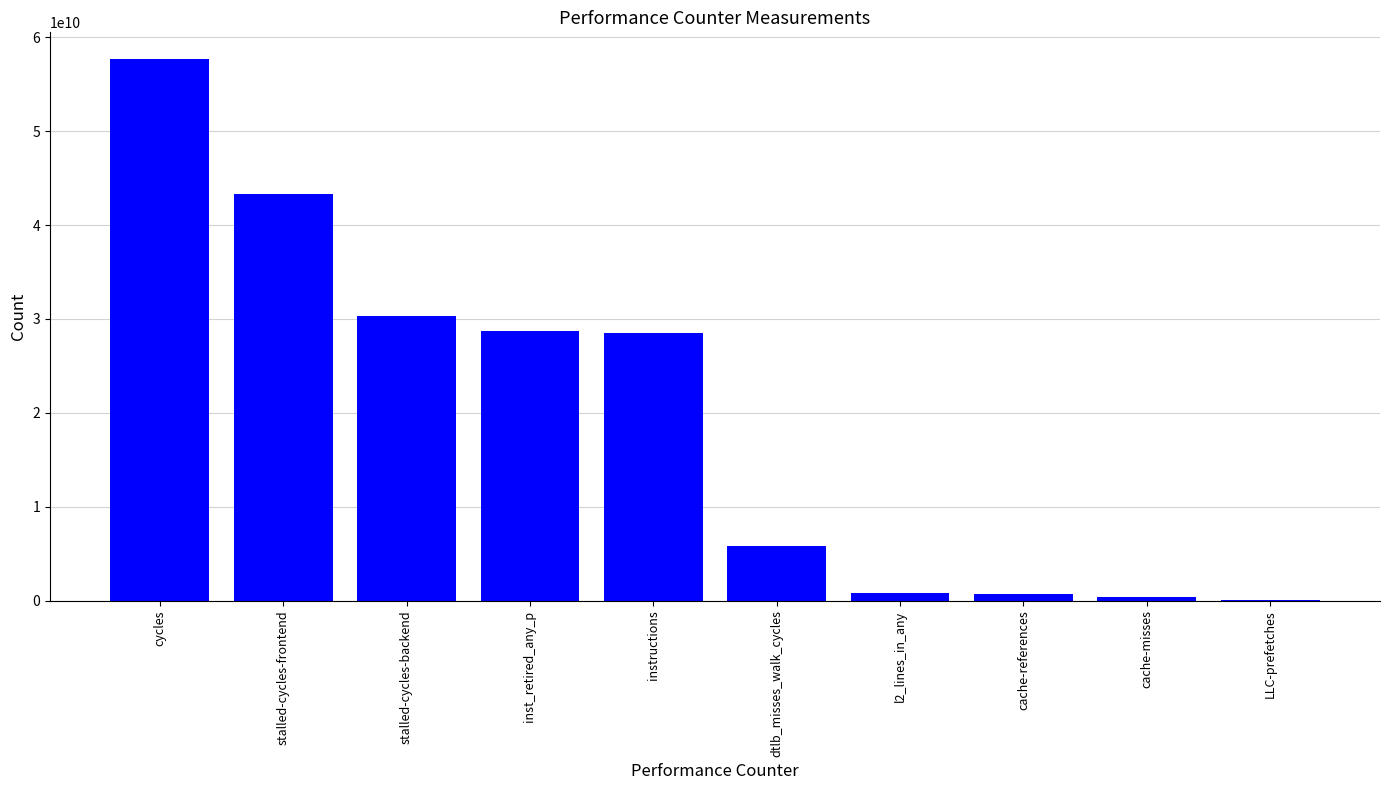

Count the number of categories in the chart.

10